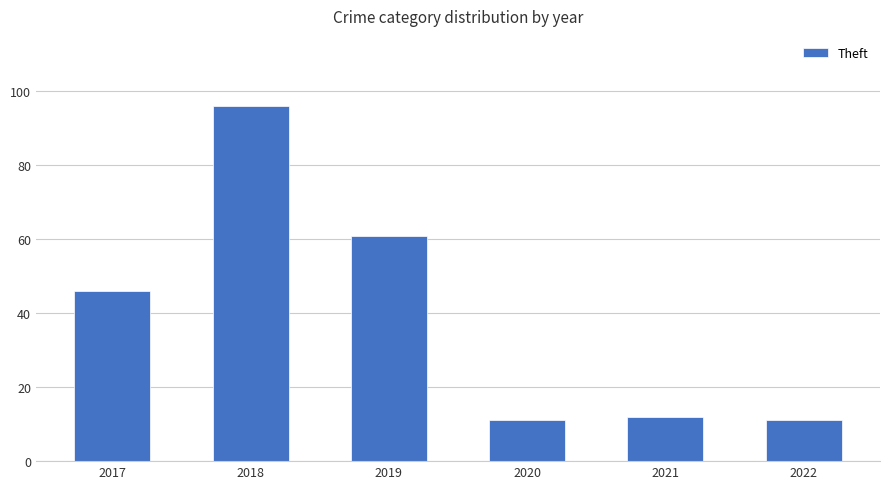

What is the approximate value at 2018?

96